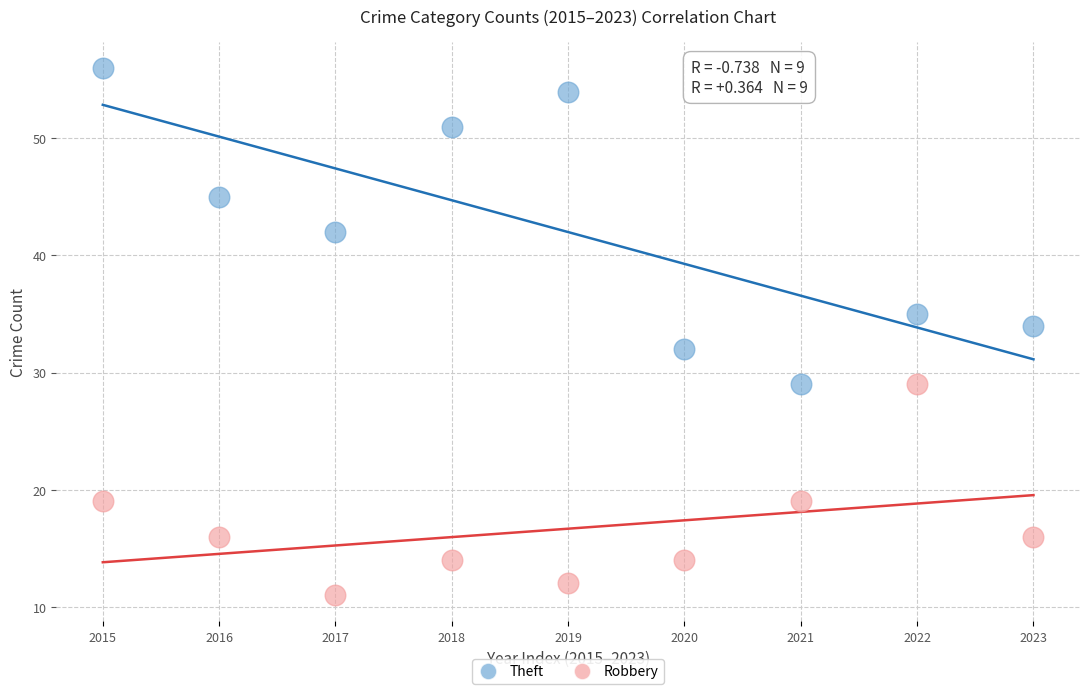

Which series reaches the maximum Y coordinate?

Theft